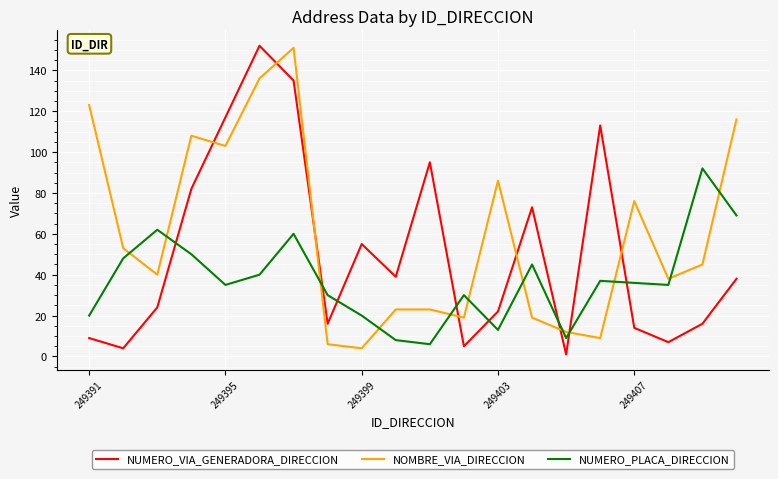

What are all the series names shown in the legend?

NUMERO_VIA_GENERADORA_DIRECCION, NOMBRE_VIA_DIRECCION, NUMERO_PLACA_DIRECCION